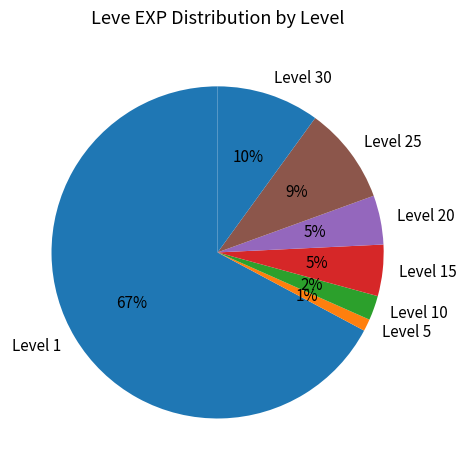

Combined, do Level 15 and Level 5 account for over 50%?

No